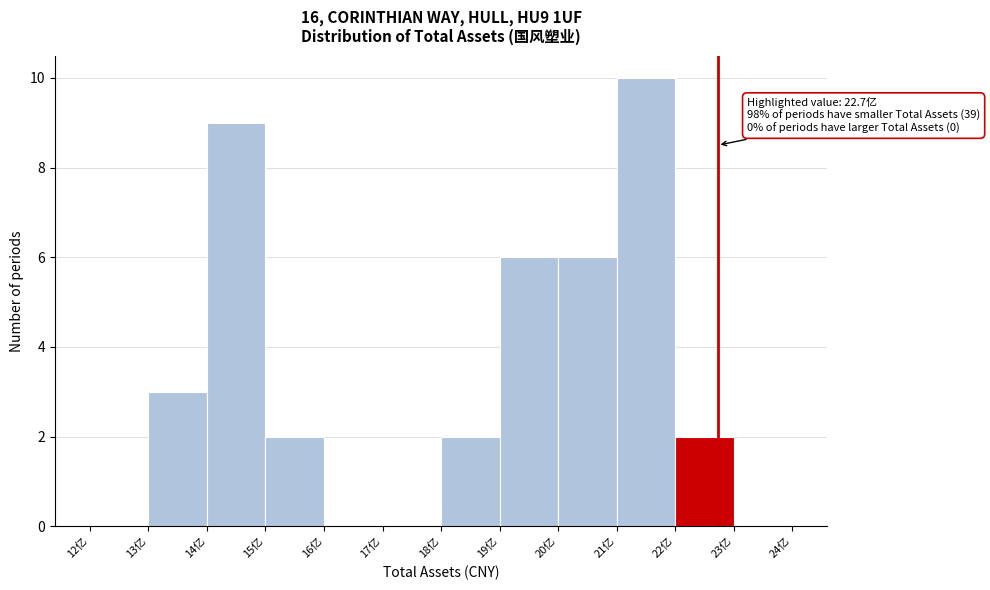

Over which range of the x-axis is the bar tallest?

21 to 22